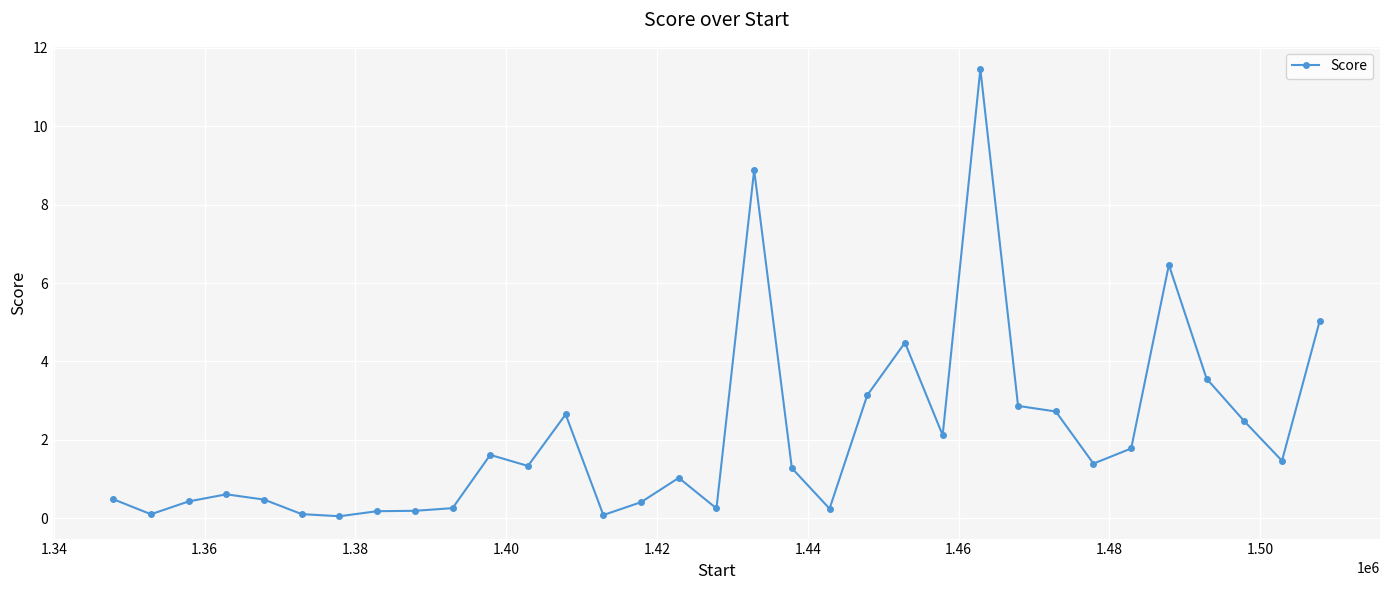

What is the value of the 10th point from the left?

0.3